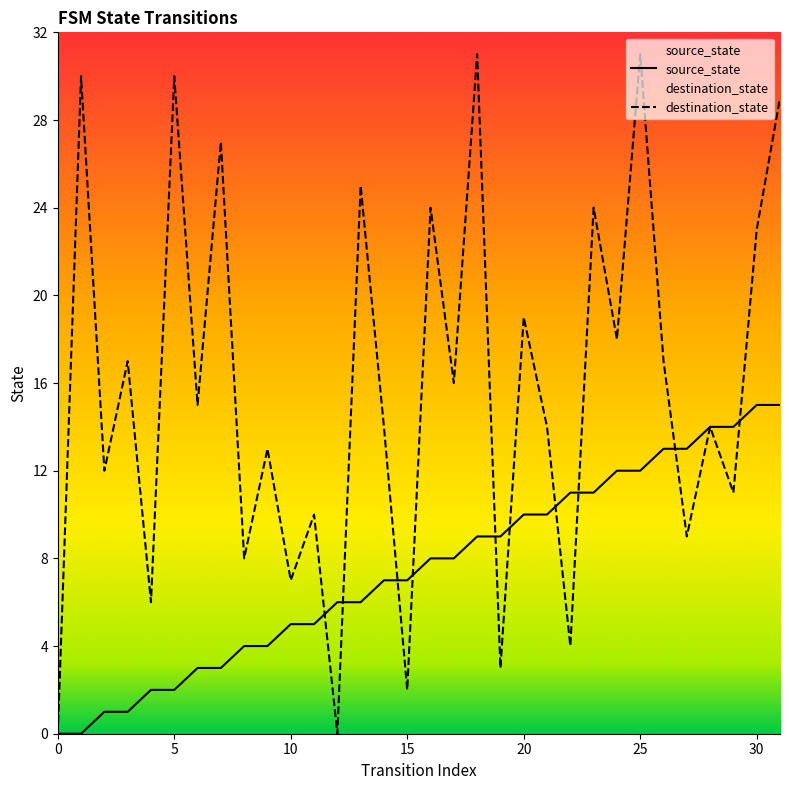

How many data points does each series have?

32